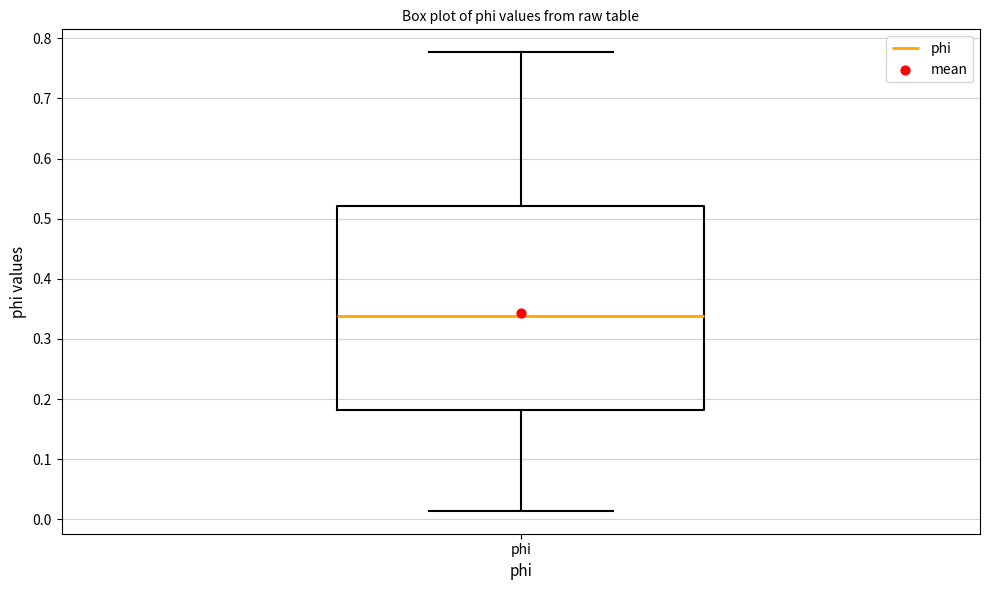

Read this box plot against the y-axis: the position of the median line, the range covered by the box, and the ends of both whiskers. The values are not printed on the chart, so give them approximately, as read against the axis.

median 0.34, box 0.18 to 0.52, whiskers 0.01 to 0.78